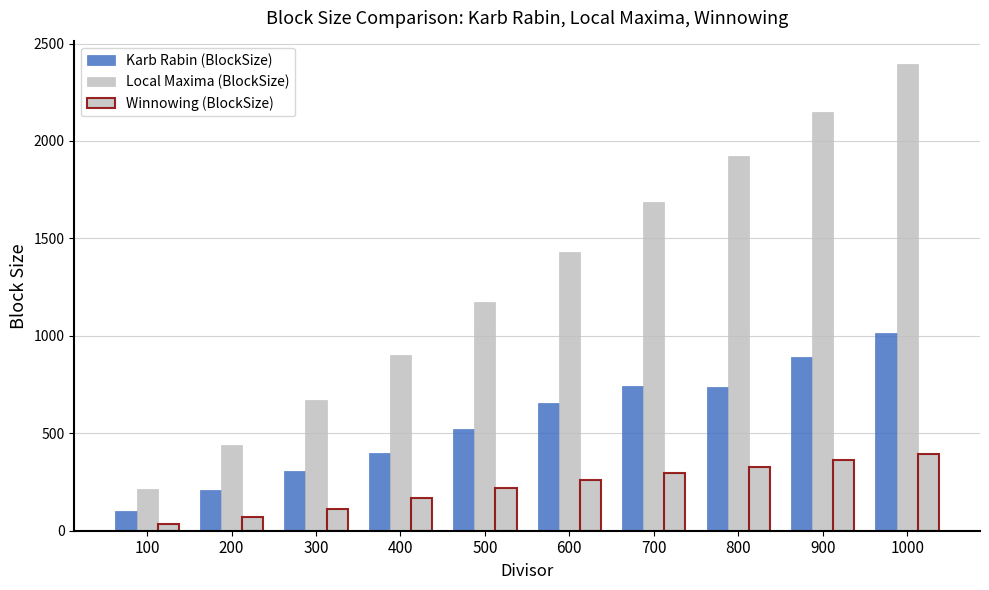

How many values in the Local Maxima (BlockSize) series are below 1430?

5